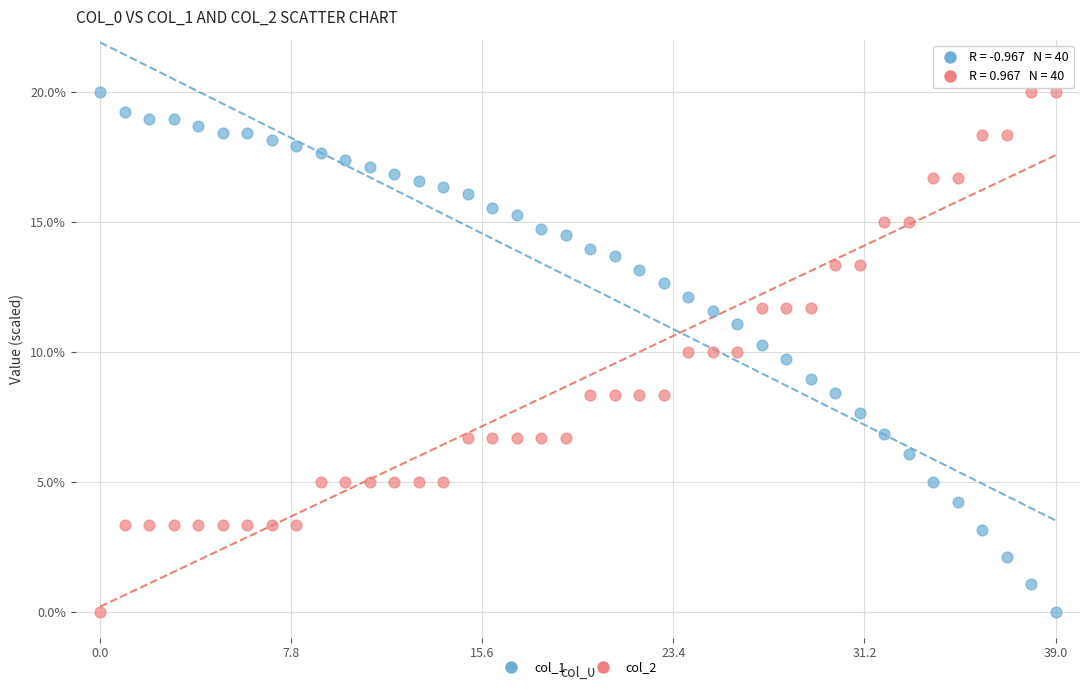

Across all data points, what is the range of Y values (max minus min)?

20.0